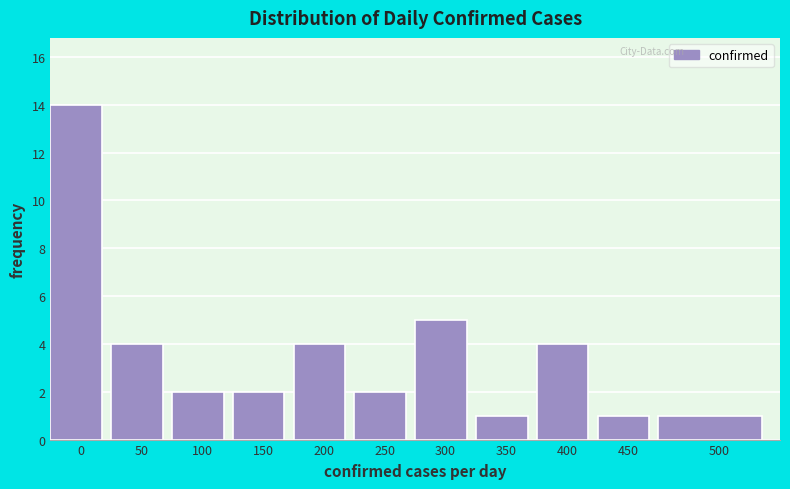

Reading right to left, list all the values displayed in this chart.

1	1	4	1	5	2	4	2	2	4	14